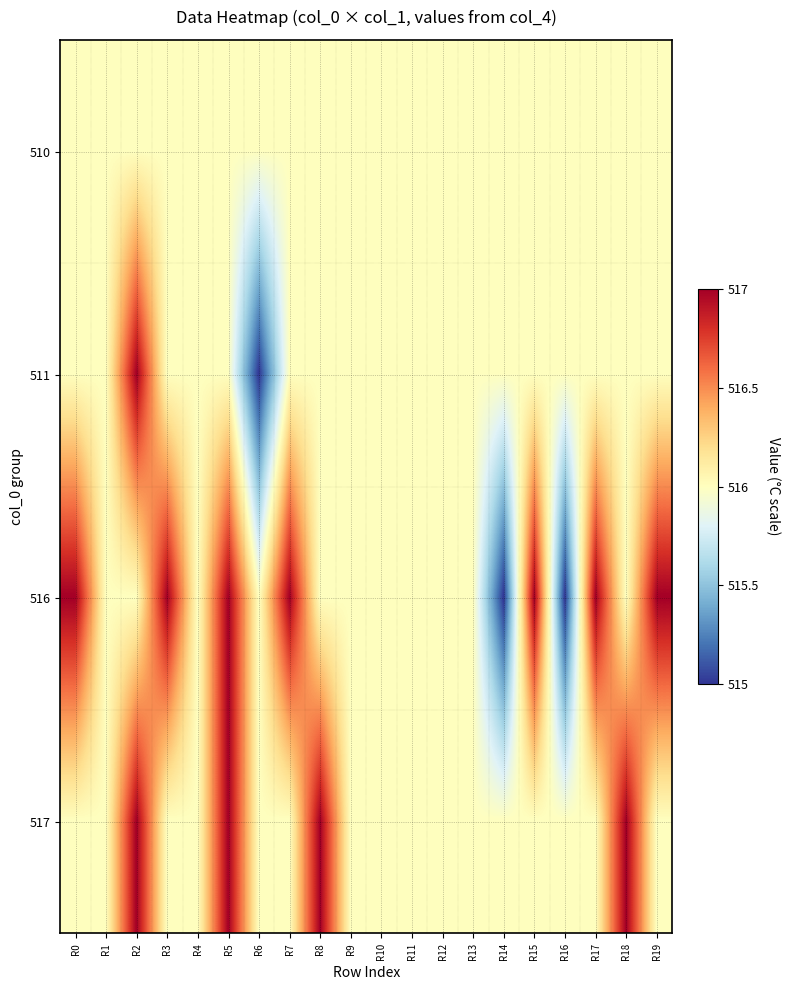

What is the spread (max minus min) of values at R15?

1